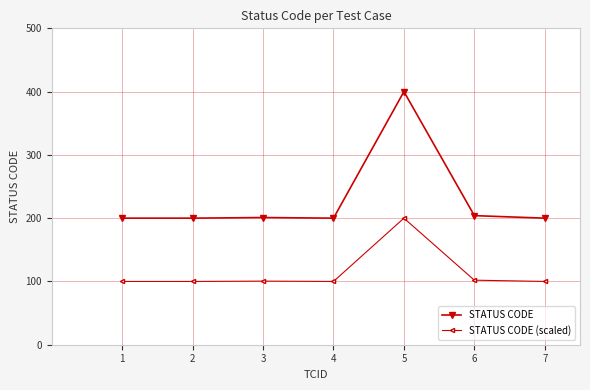

What is the difference between the maximum and second lowest values in the STATUS CODE (scaled) series?

100.0